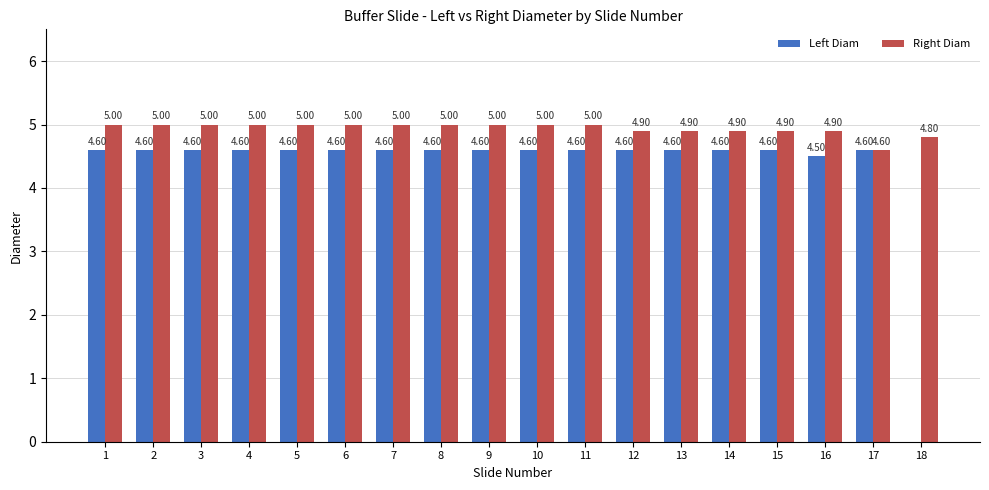

What is the sum of the Right Diam values at 16 and 15?

9.8